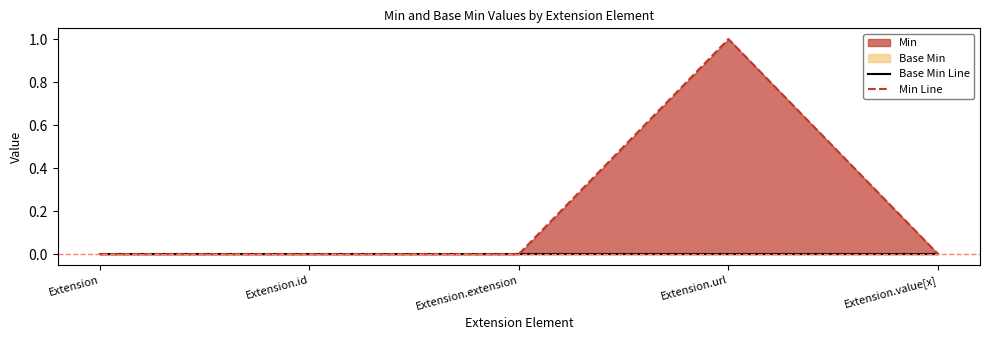

How many lines are shown in the chart?

2